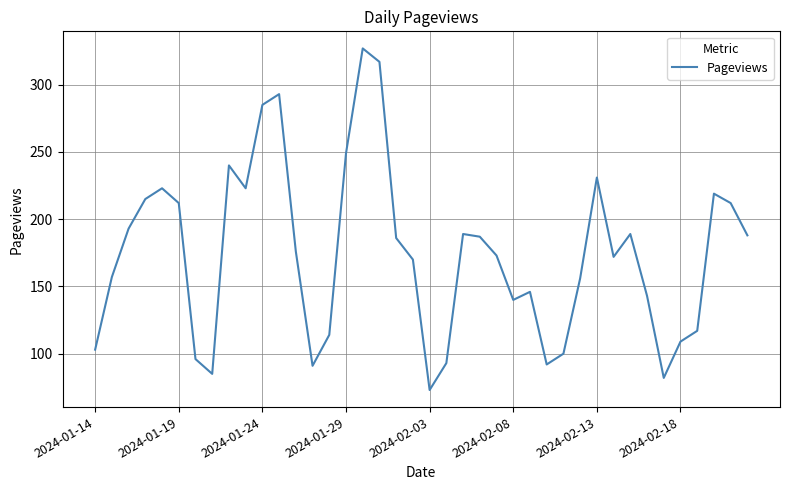

What is the difference between the maximum and minimum values?

254